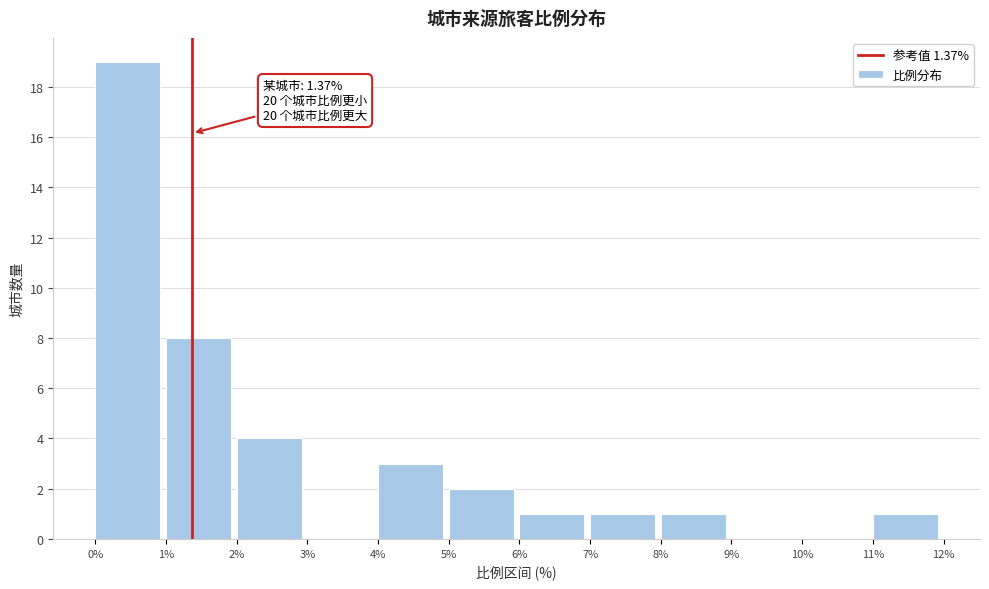

Over which range of the x-axis is the bar tallest?

0% to 1%